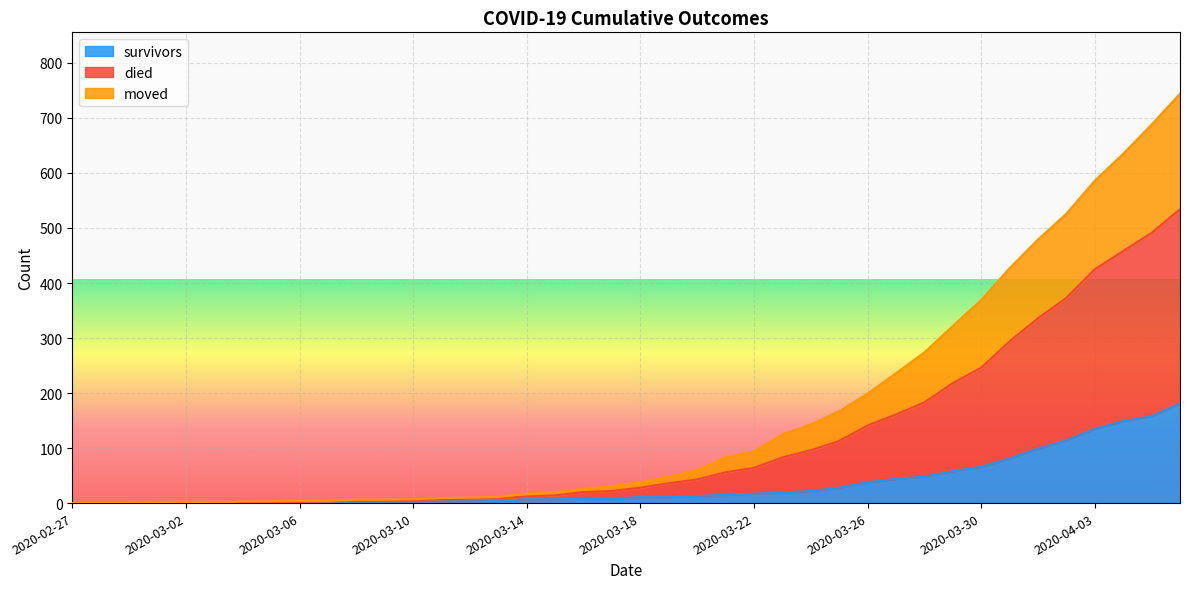

True or false: died and moved intersect in this chart.

False